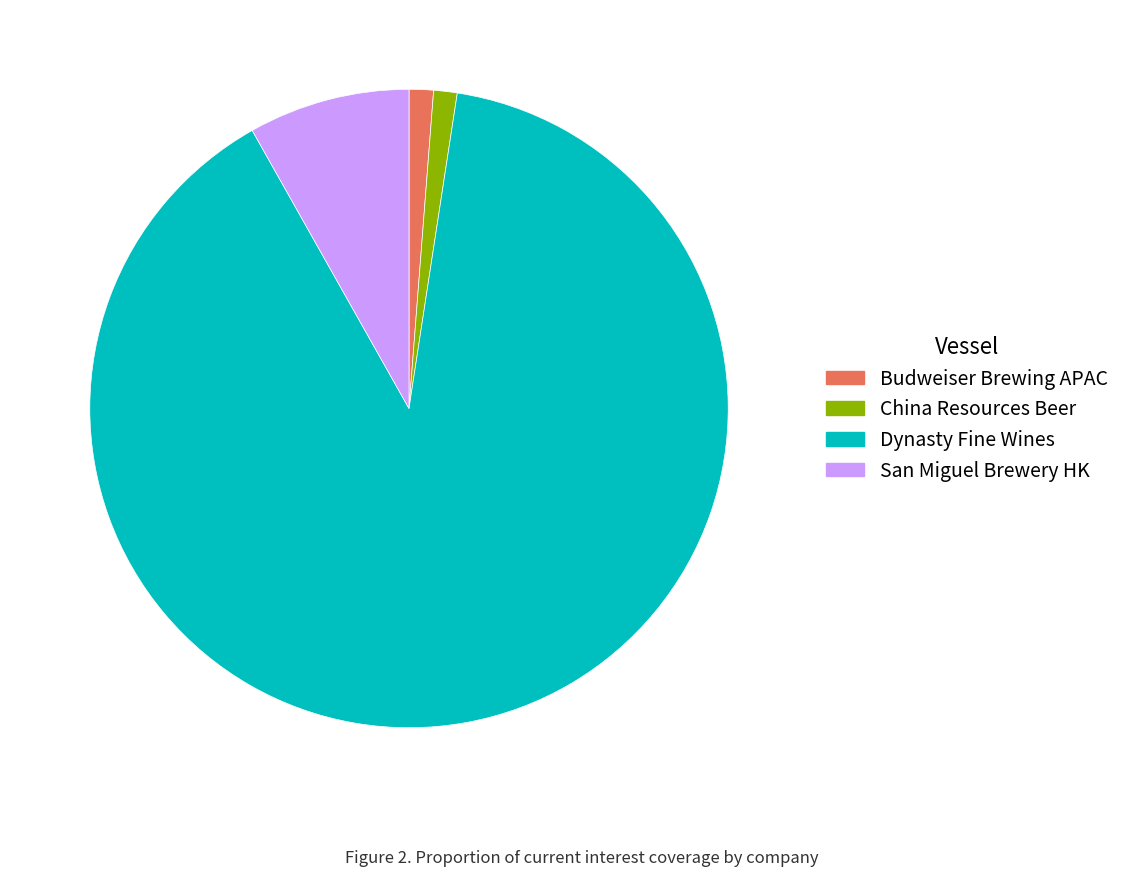

Is there a majority slice in this chart?

Yes